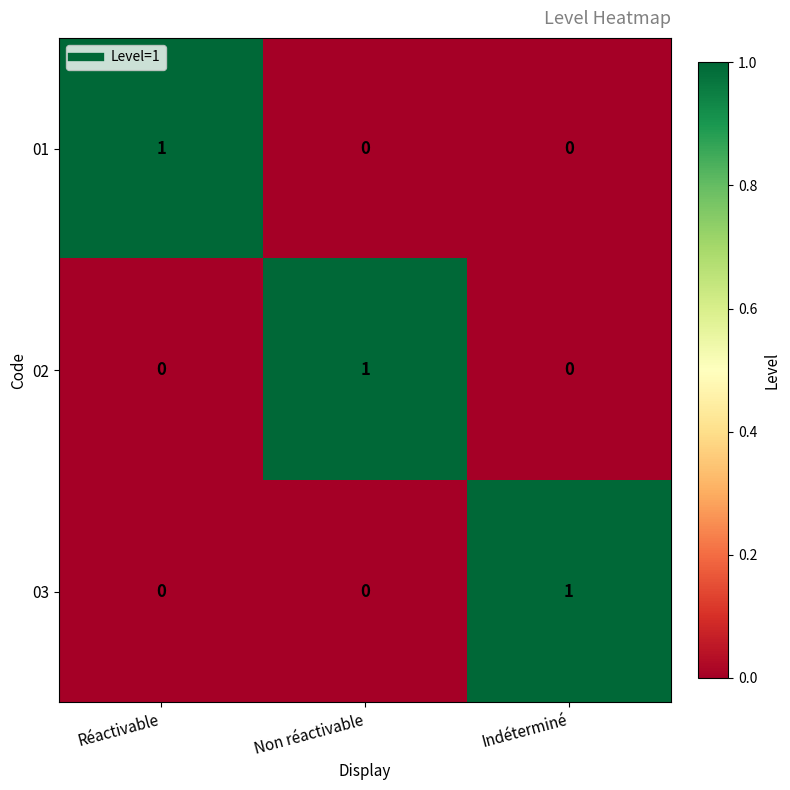

Reading left to right, what are all the values shown in this chart?

01: Réactivable=1	Non réactivable=0	Indéterminé=0
02: Réactivable=0	Non réactivable=1	Indéterminé=0
03: Réactivable=0	Non réactivable=0	Indéterminé=1